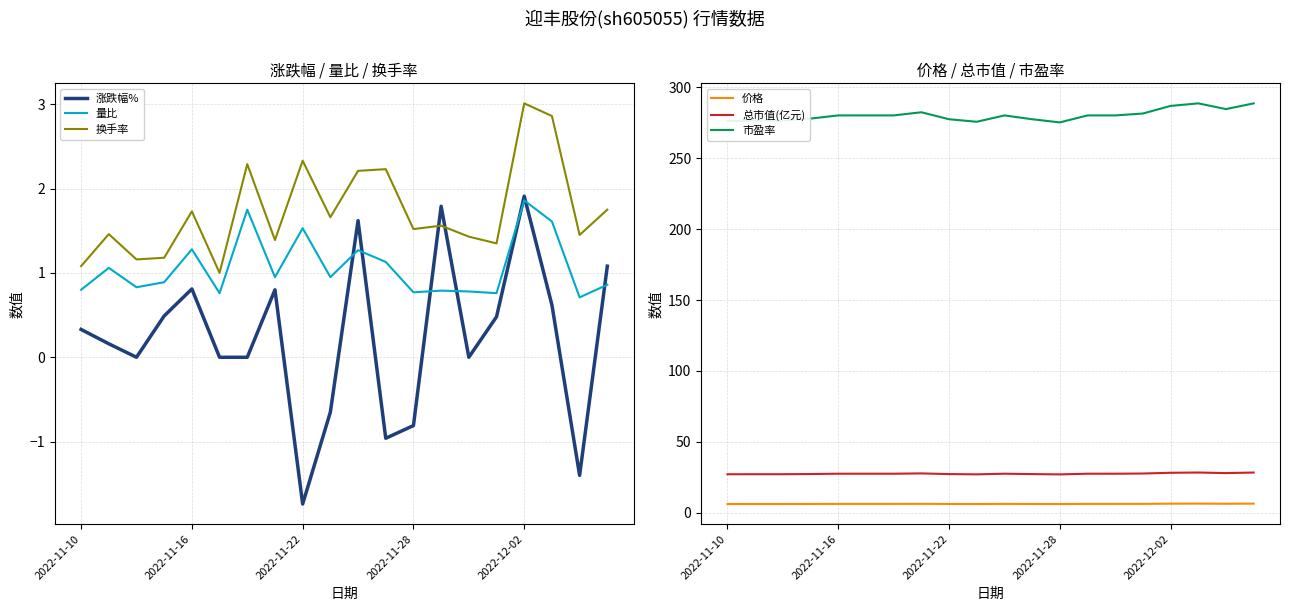

True or false: 量比 has a value of 1.3 at 2022-11-10.

False